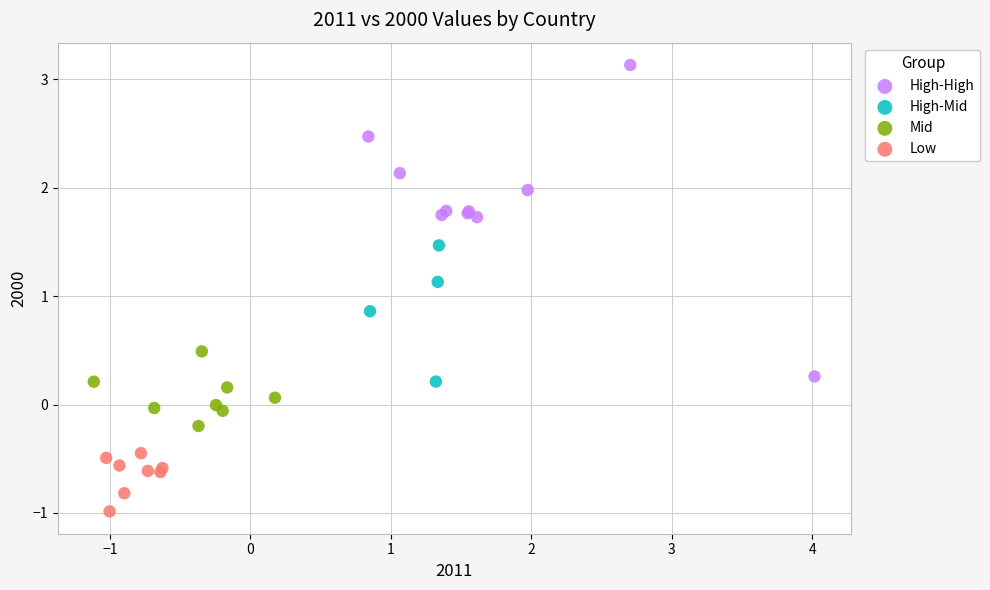

Which series reaches the minimum Y coordinate?

Low